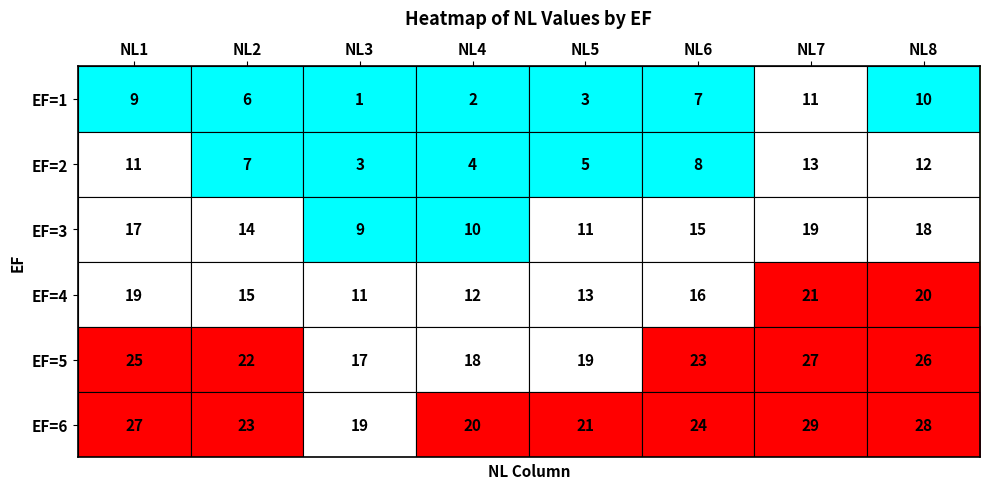

What is the difference between the highest and lowest values at NL2?

17